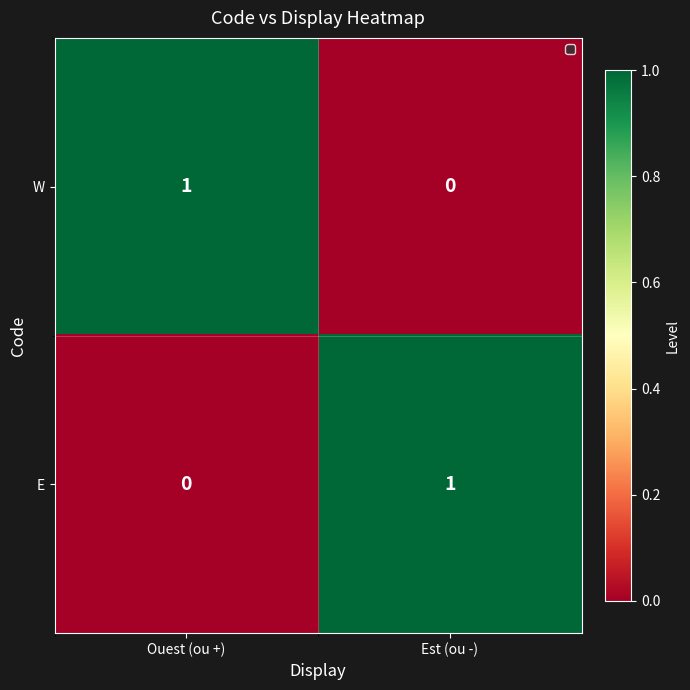

At how many categories does at least one series exceed 0?

2